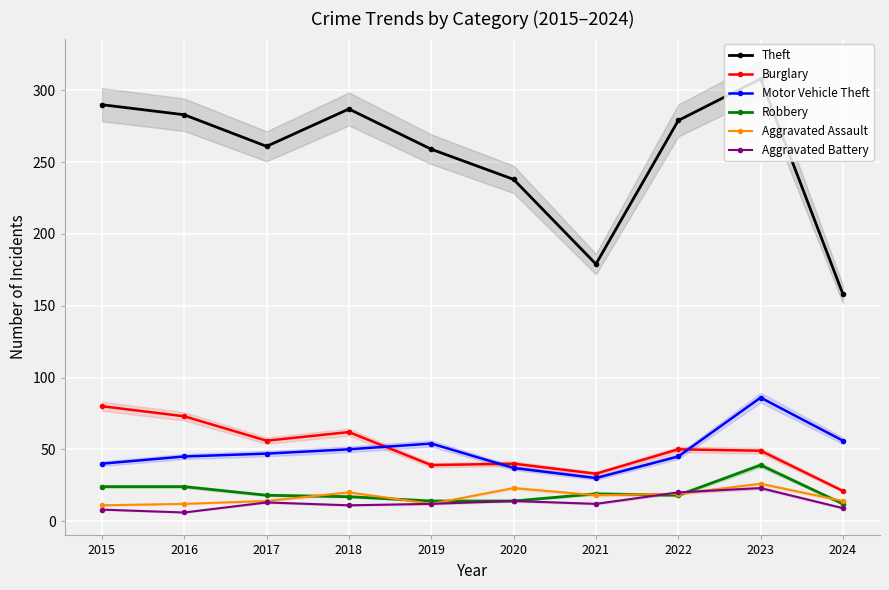

How many interior local valleys does the Burglary series have?

3